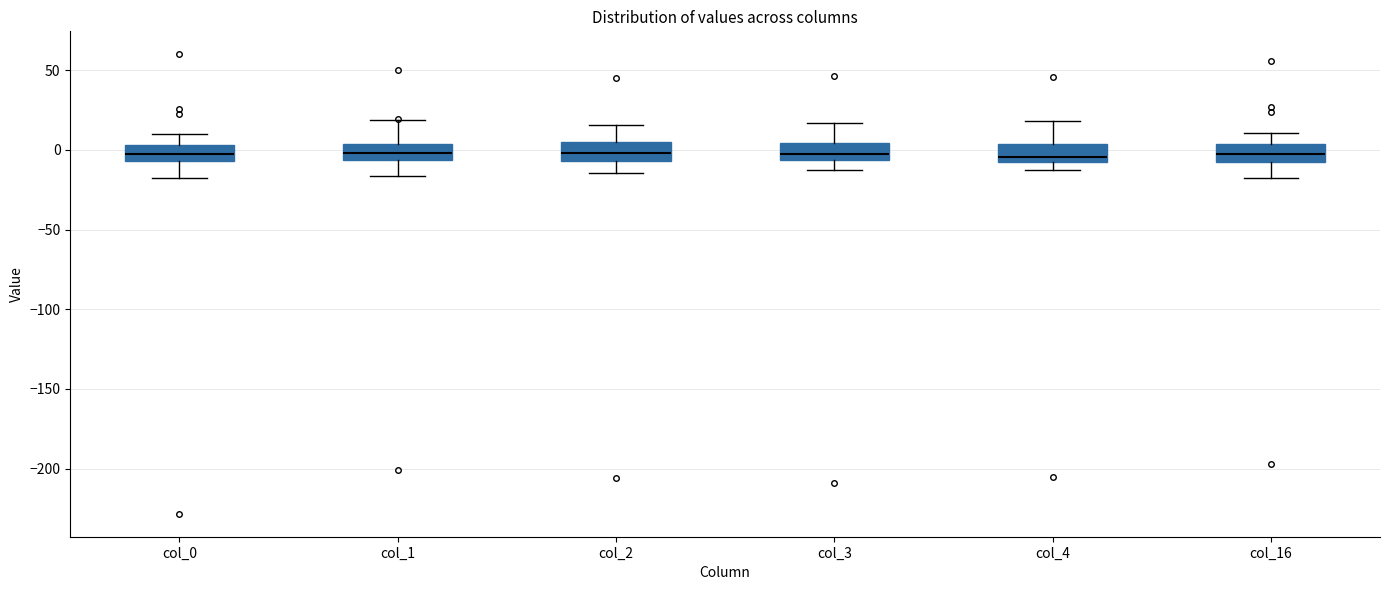

Where does the upper whisker of the box for col_16 end on the y-axis? The values are not printed on the chart, so give them approximately, as read against the axis.

10